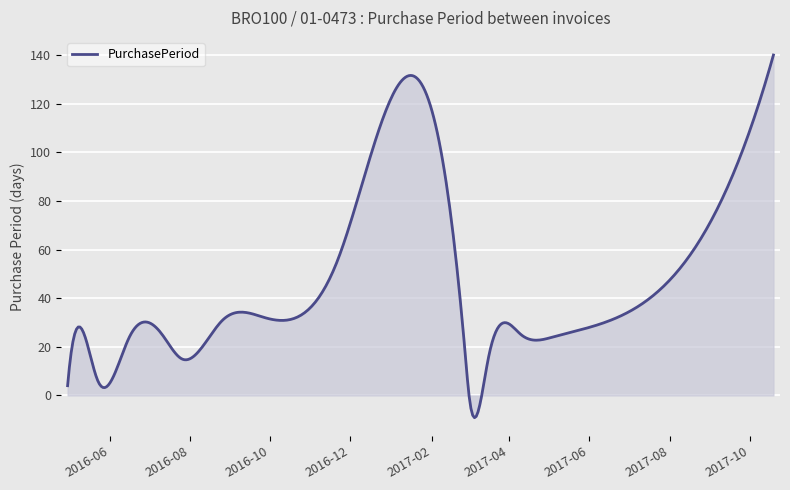

What is the greatest value displayed?

140.0